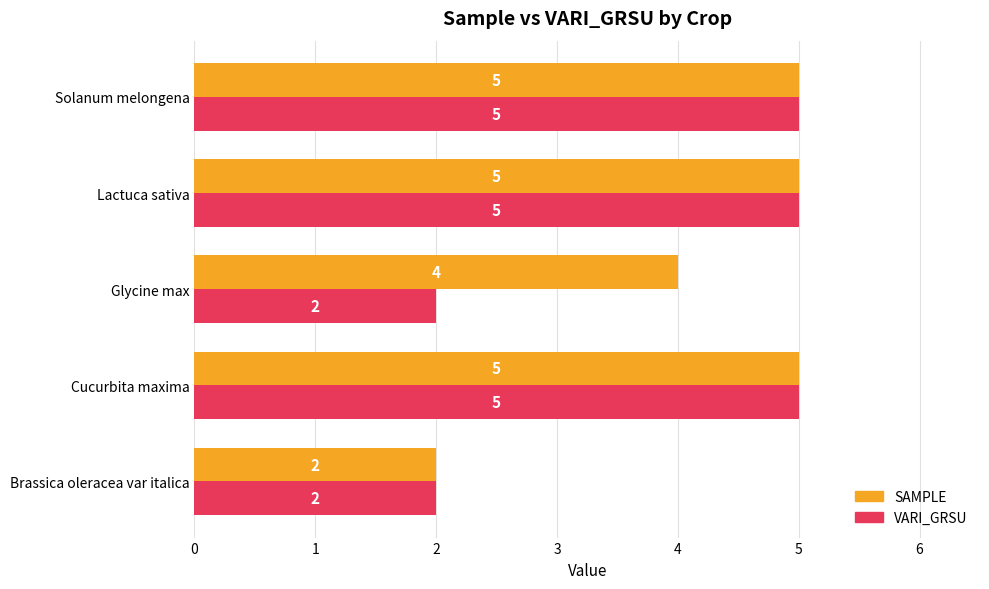

What is the difference between the maximum and minimum values in the SAMPLE series?

3